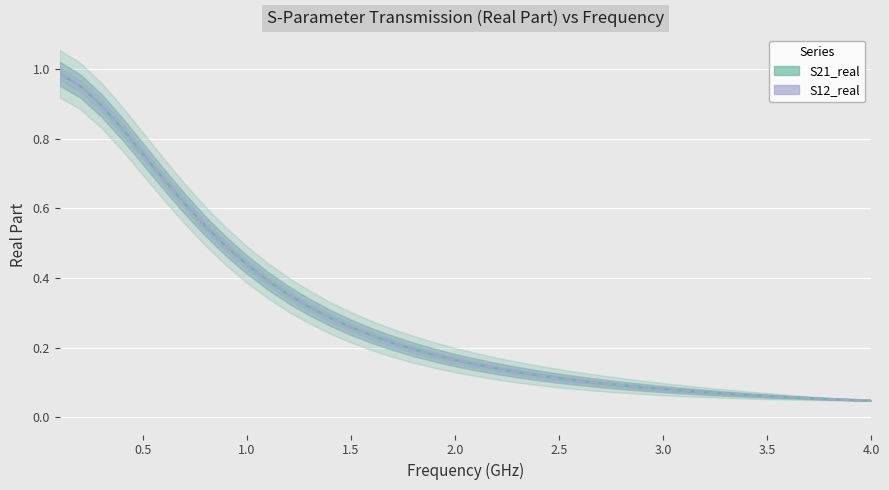

True or false: S21_real has more than 1 interior local peaks.

False